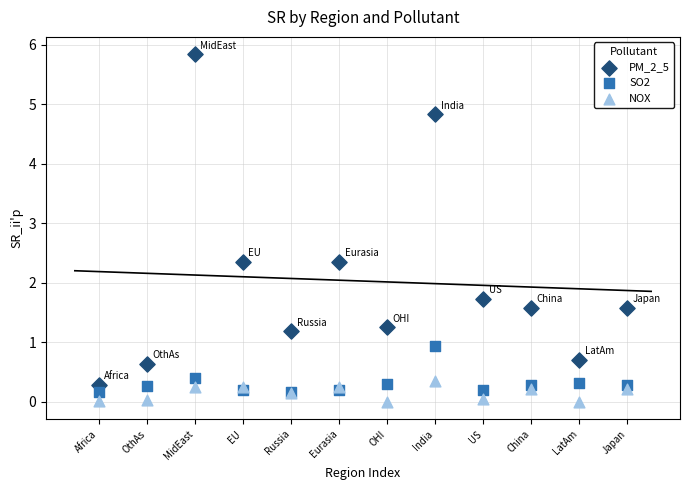

Across all series, what Y value is closest to 2?

1.7